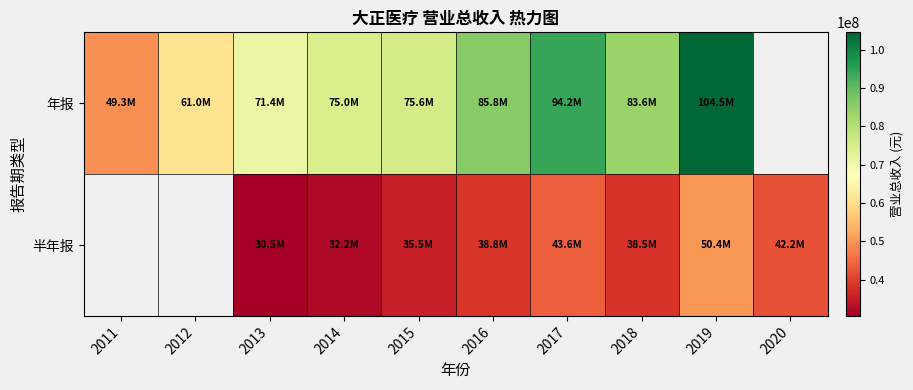

At which label does 年报 first exceed 83634793?

2016